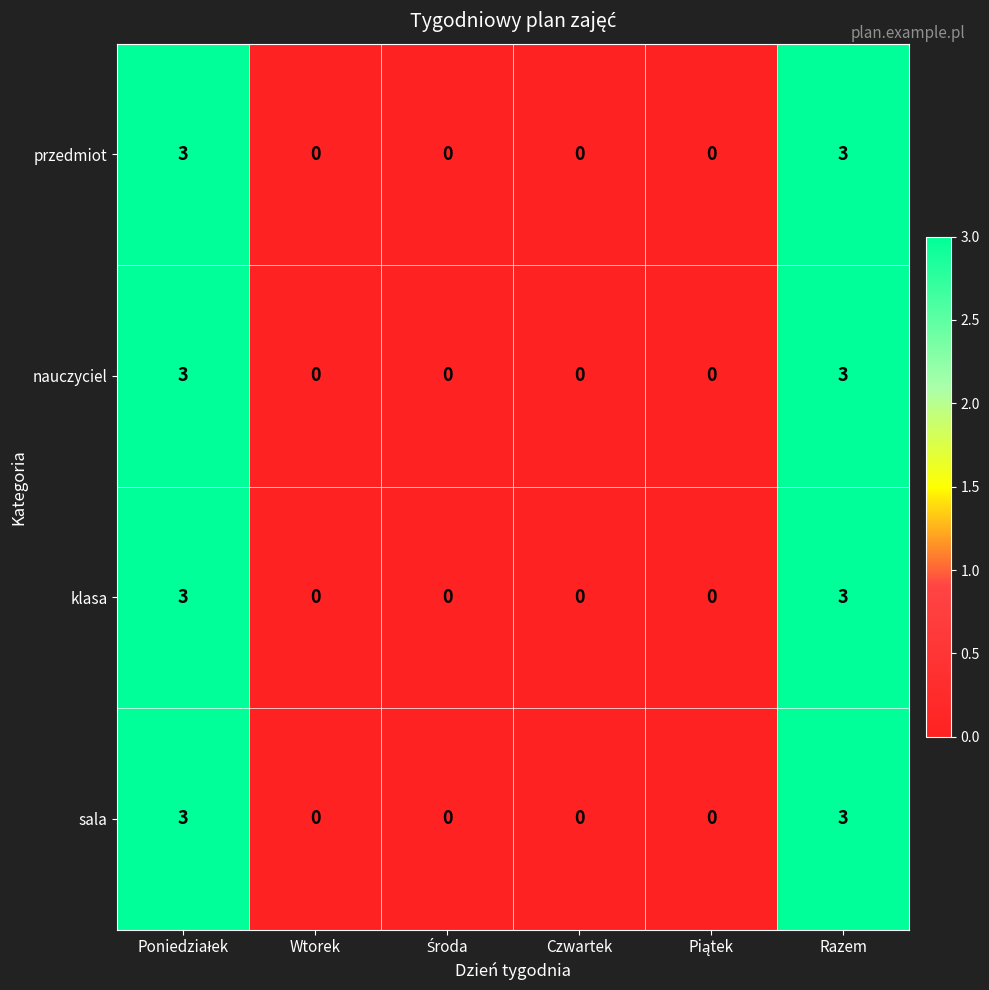

How many positive values does the klasa series have?

2